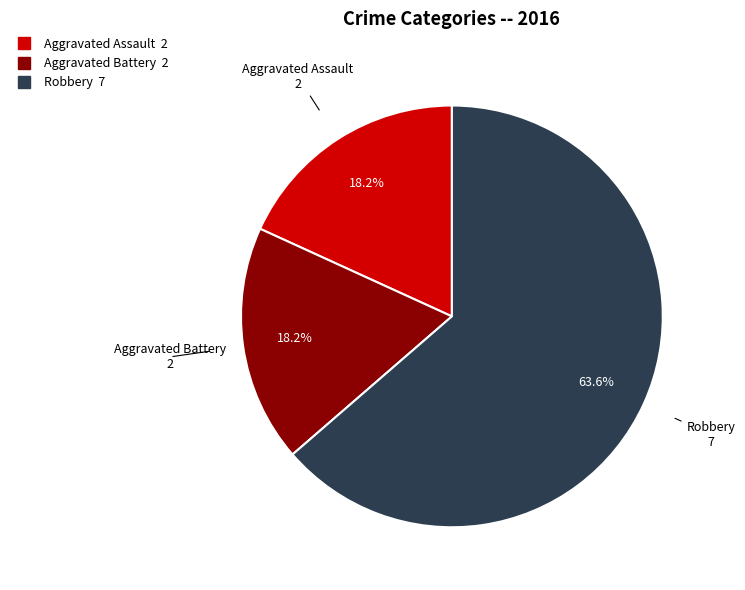

Is there a majority slice in this chart?

Yes